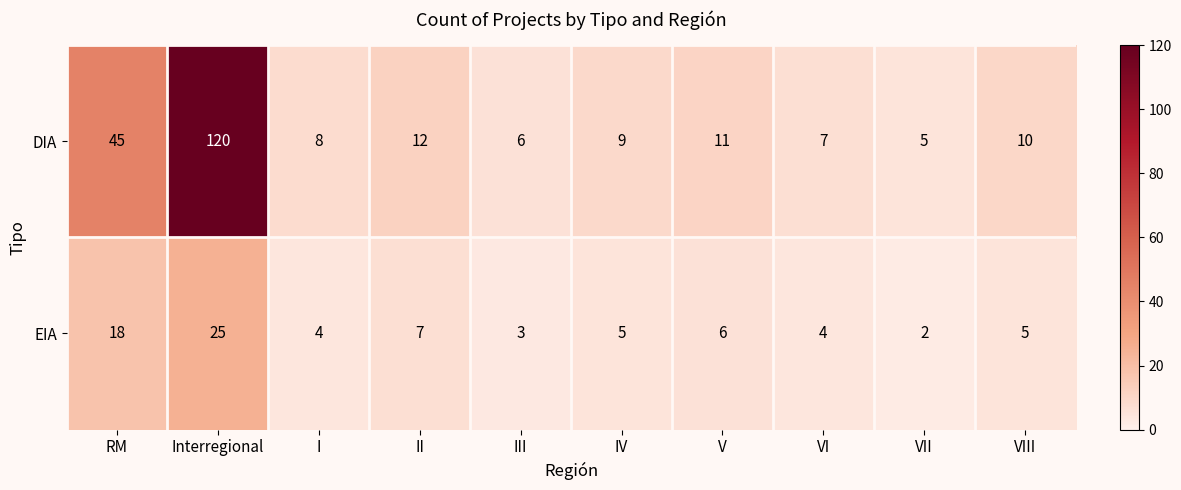

At IV, list the series in order from largest to smallest.

DIA, EIA